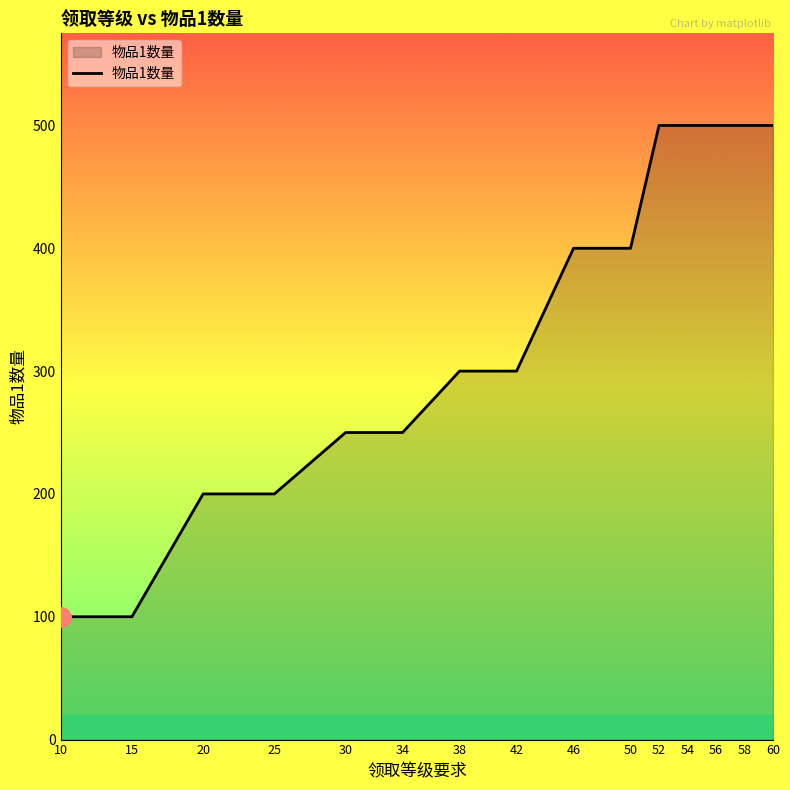

The chart shows a value of 100 at 10. True or false?

True